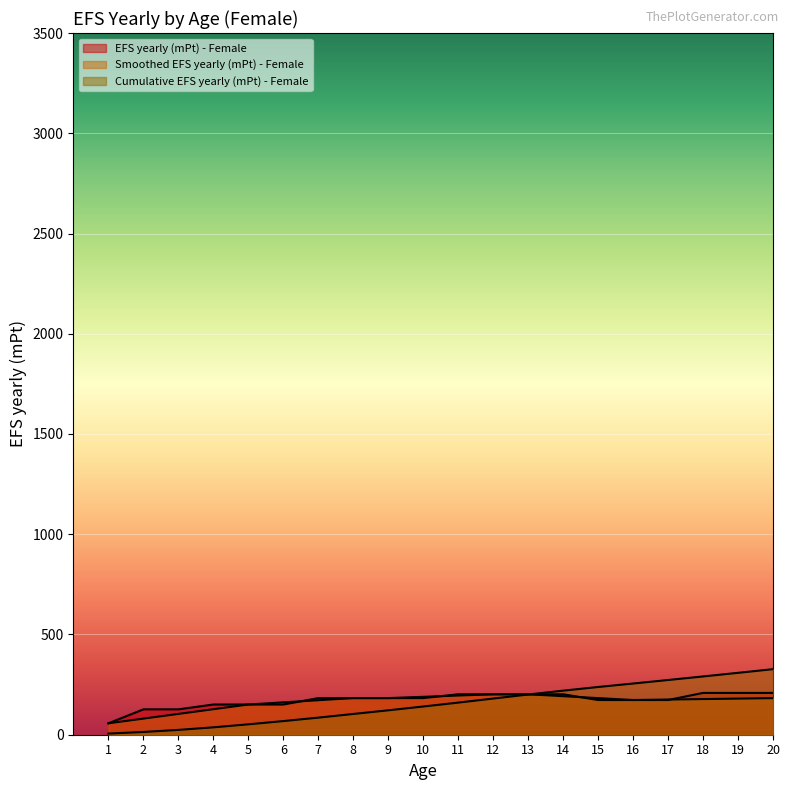

Reading right to left, extract all data points from this chart.

EFS yearly (mPt) - Female: 20=208.5	19=208.5	18=208.5	17=173.1	16=173.1	15=173.1	14=201.7	13=201.7	12=201.7	11=201.7	10=182.7	9=182.7	8=182.7	7=182.7	6=150.7	5=150.7	4=150.7	3=126.6	2=126.6	1=56.9
Smoothed EFS yearly (mPt) - Female: 20=182.5	19=180.2	18=177.8	17=175.4	16=173.1	15=182.6	14=192.2	13=201.7	12=201.7	11=195.4	10=189.0	9=182.7	8=182.7	7=172.0	6=161.4	5=150.7	4=127.2	3=103.8	2=80.3	1=56.9
Cumulative EFS yearly (mPt) - Female: 20=326.9	19=308.7	18=290.7	17=272.9	16=255.4	15=238.0	14=219.8	13=200.6	12=180.4	11=160.2	10=140.7	9=121.8	8=103.5	7=85.2	6=68.0	5=51.9	4=36.8	3=24.1	2=13.7	1=5.7